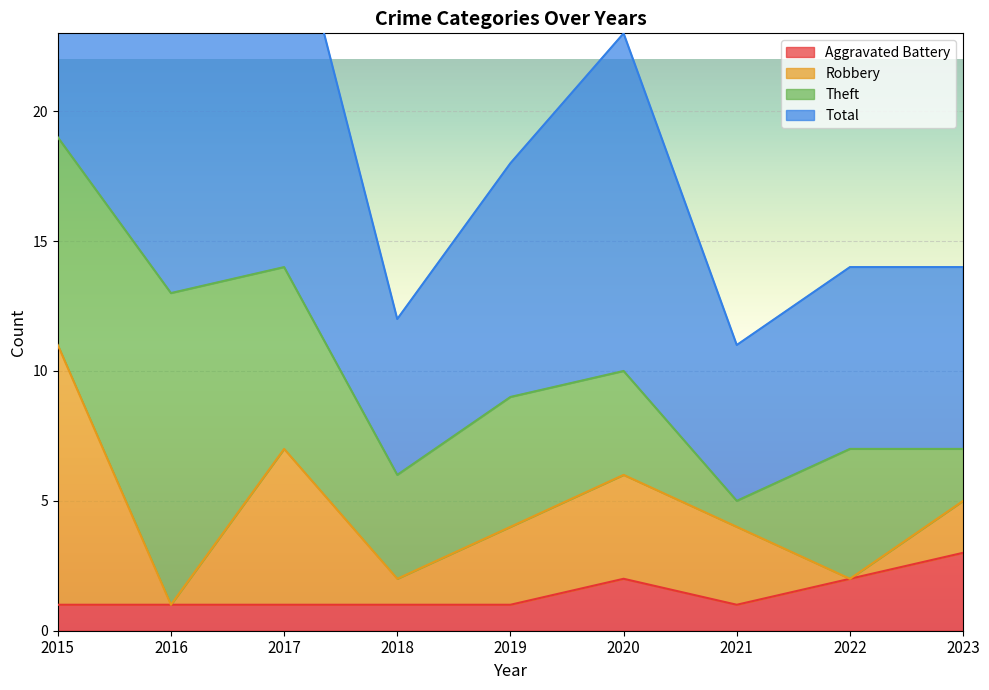

What is the sum of all Aggravated Battery values?

13